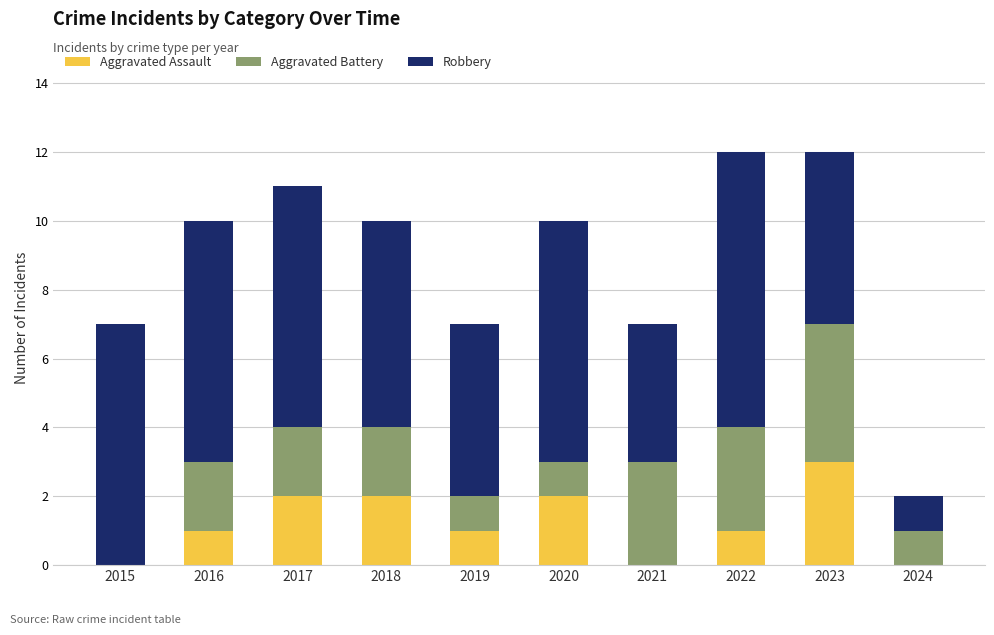

True or false: Aggravated Assault has a value of 0 at 2015.

True